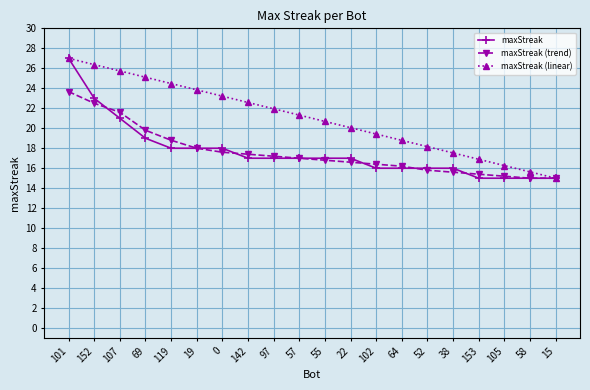

What is the spread (max minus min) of values at 57?

4.3